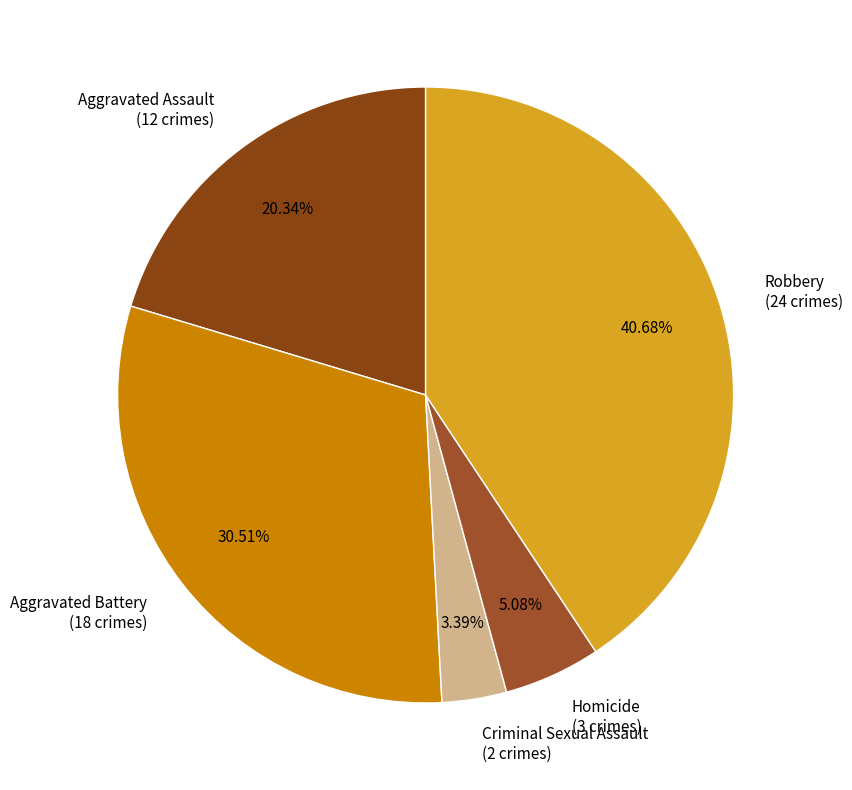

What percentage is the Homicide slice, to the nearest percent?

5%